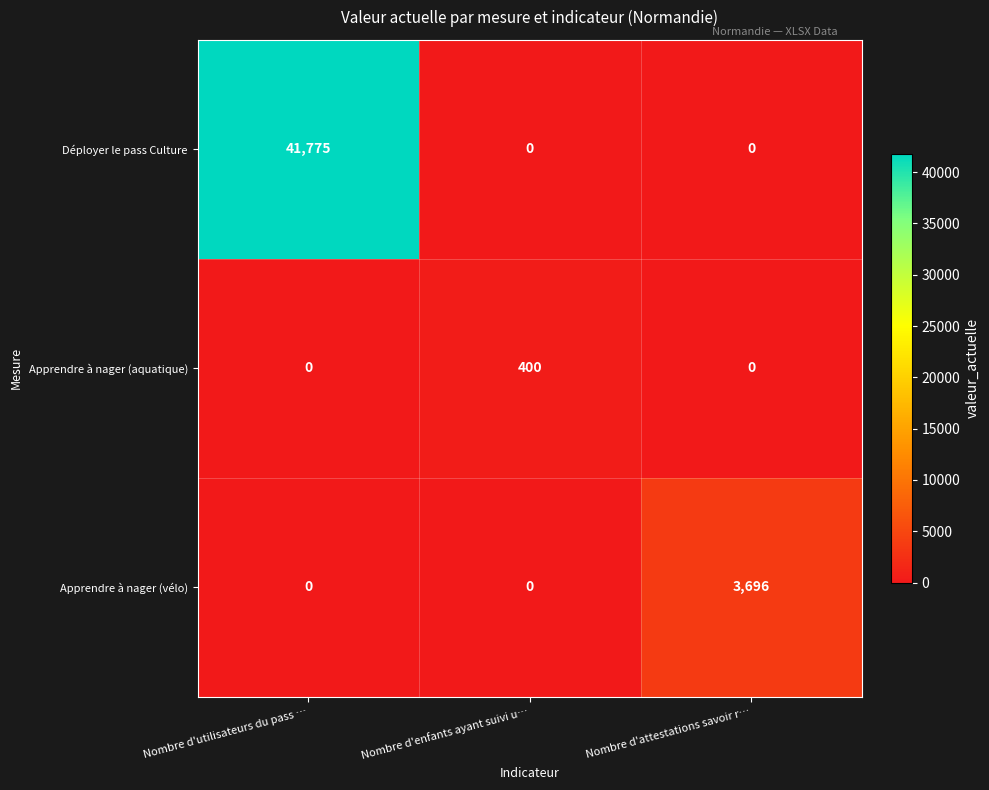

The Apprendre à nager (vélo) series shows 3696 at Nombre d'attestations savoir r…. True or false?

True